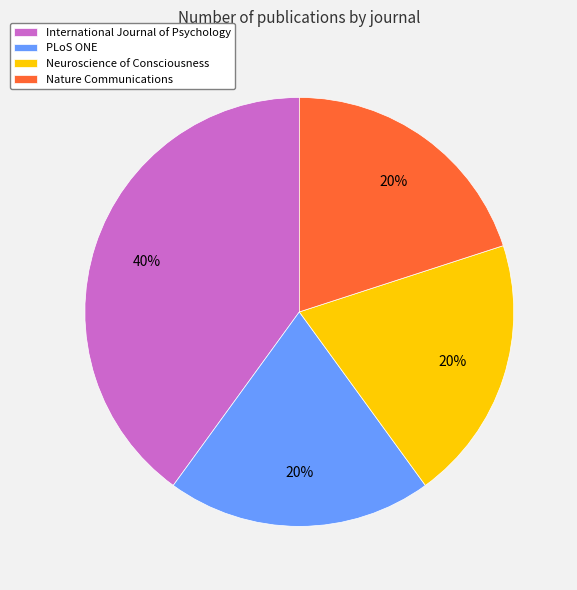

To the nearest percent, what is the combined percentage of International Journal of Psychology and Neuroscience of Consciousness?

60%